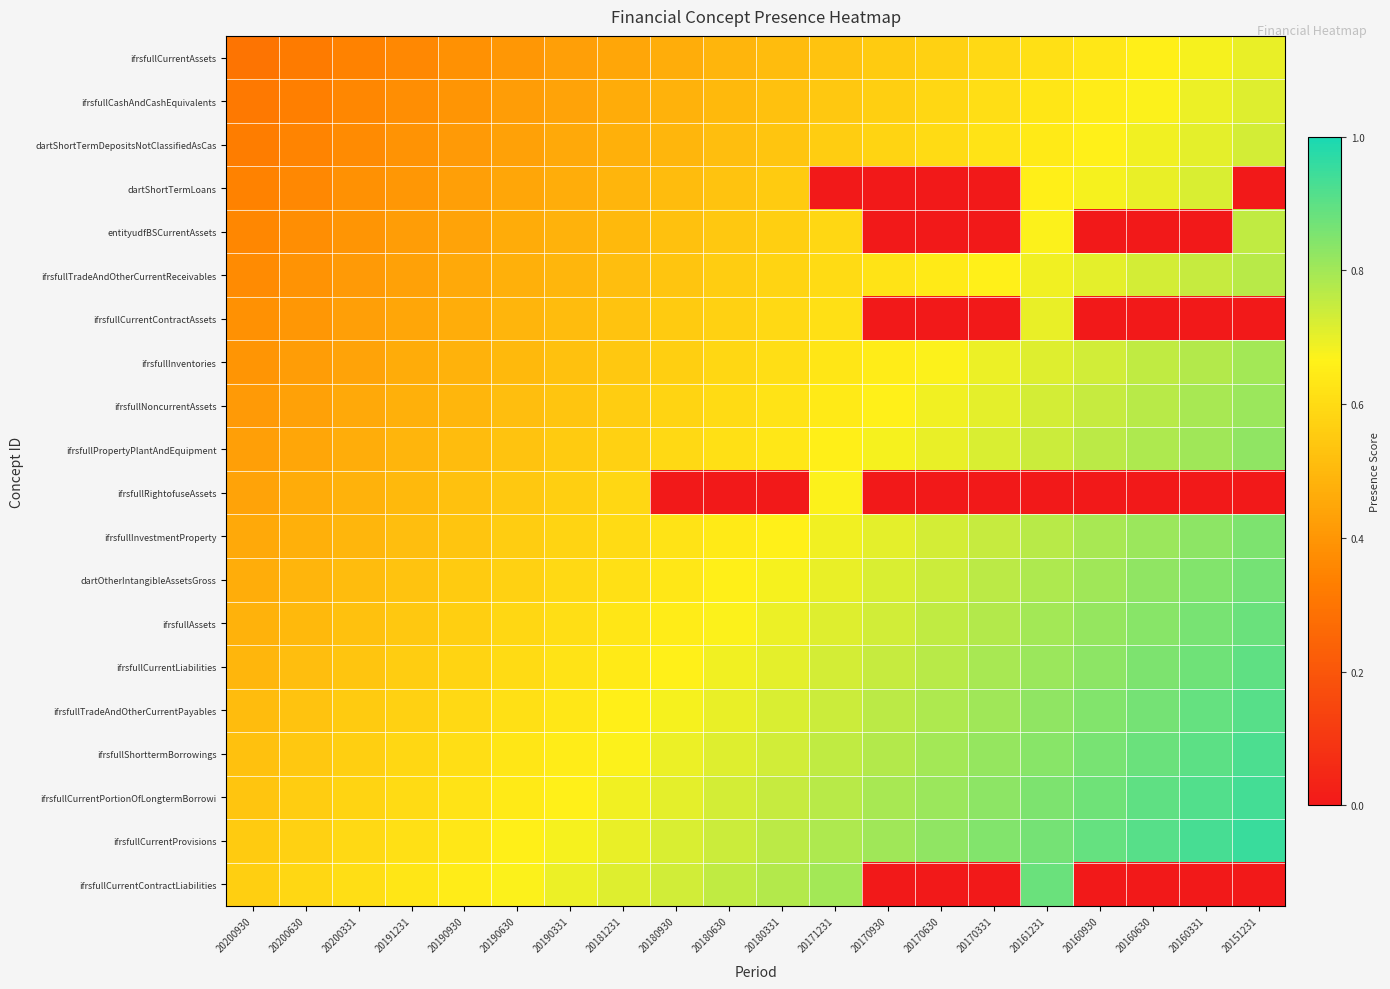

What is the difference between the highest and lowest values at 20190930?

0.3